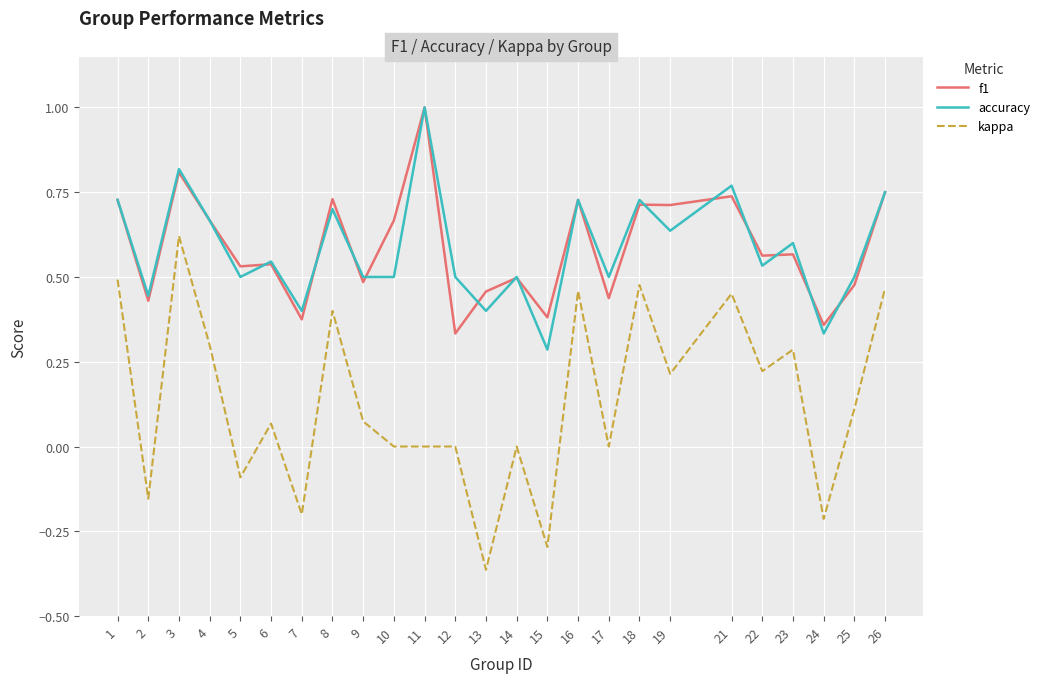

True or false: accuracy has more than 0 points higher than both neighbors.

True